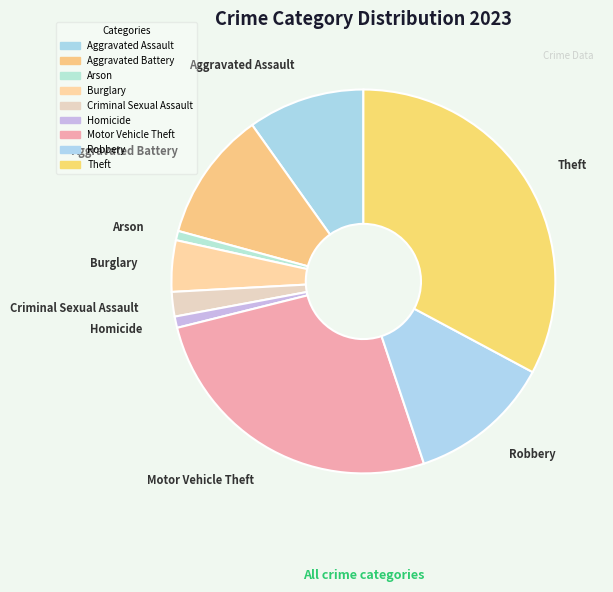

Between Burglary and Robbery, which is larger?

Robbery